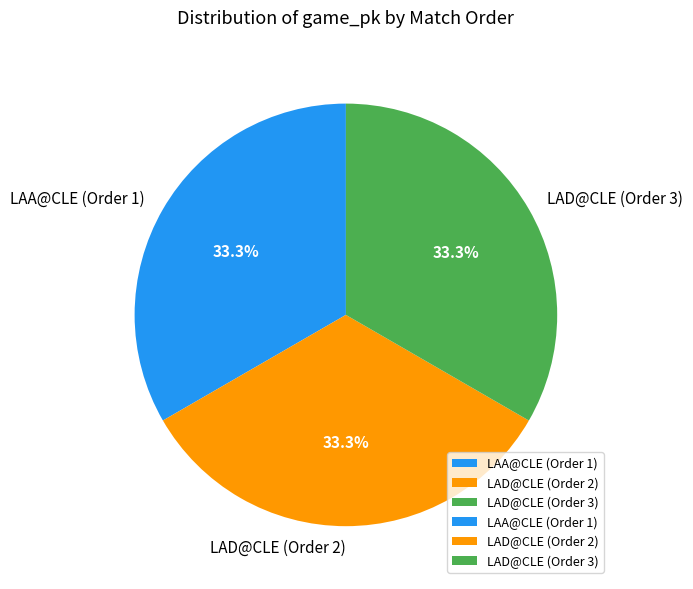

Does any single category account for the majority?

No